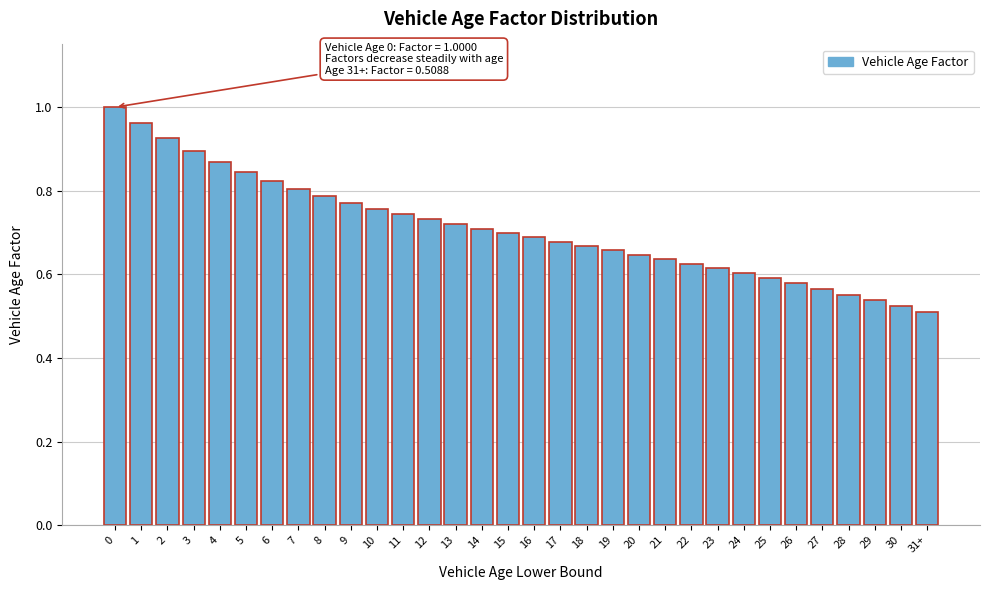

The value at 9 is 0.3. True or false?

False